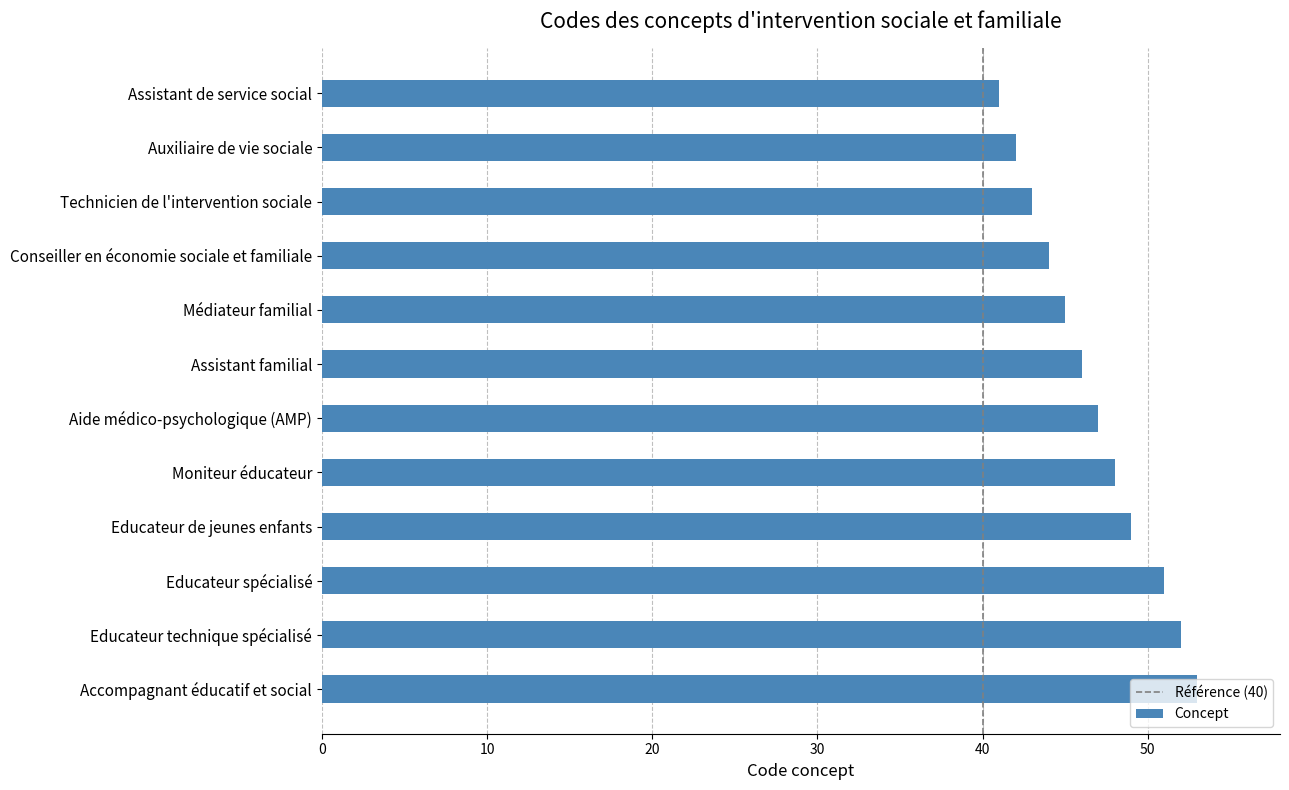

What is the maximum value shown in the chart?

53